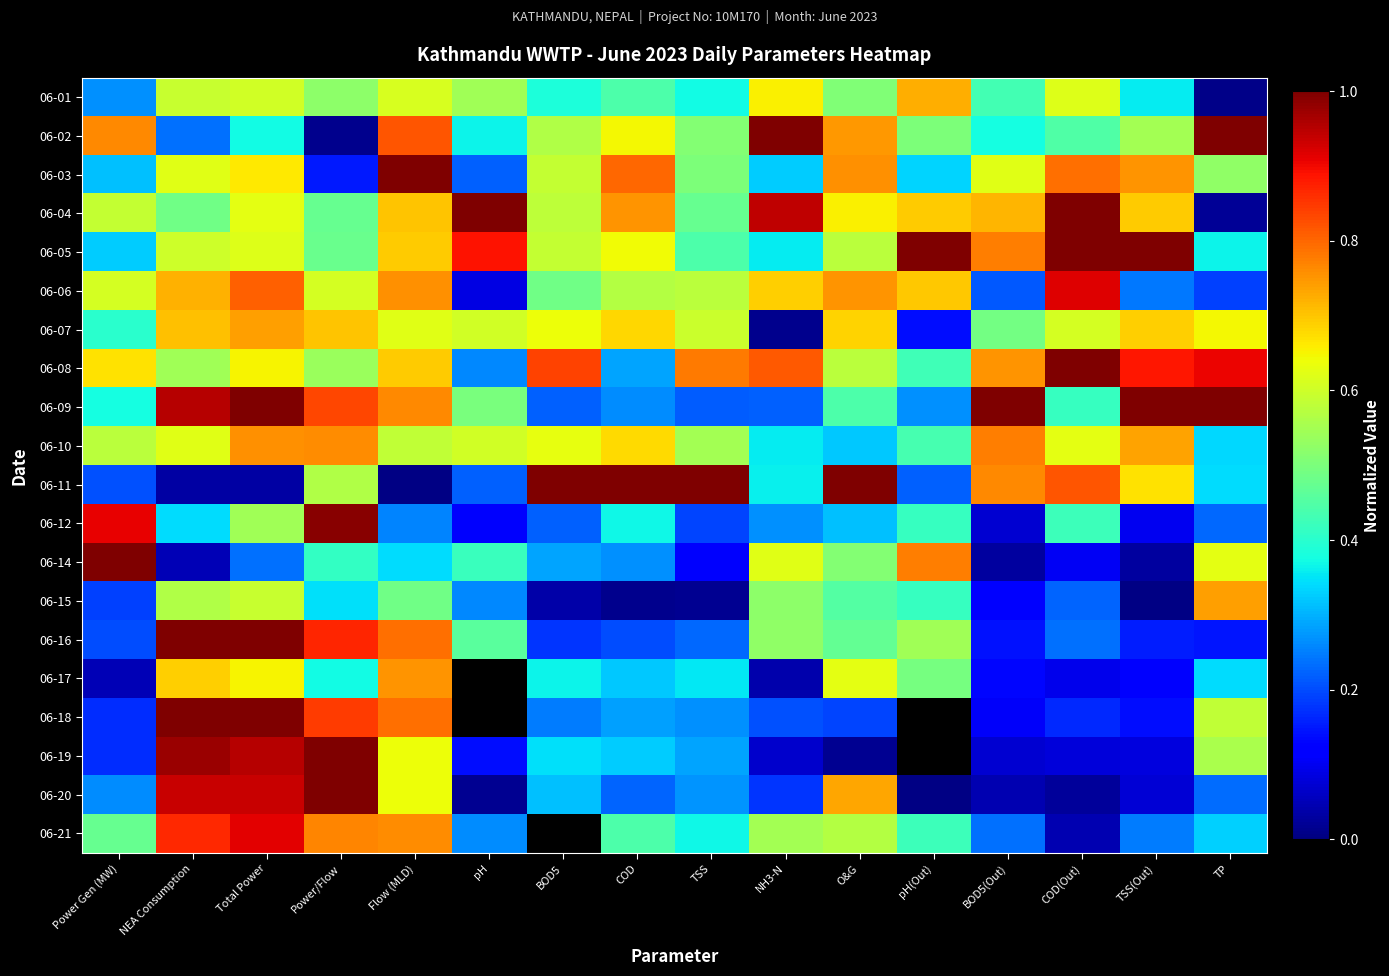

Which series changed the most between BOD5 and pH(Out)?

06-11